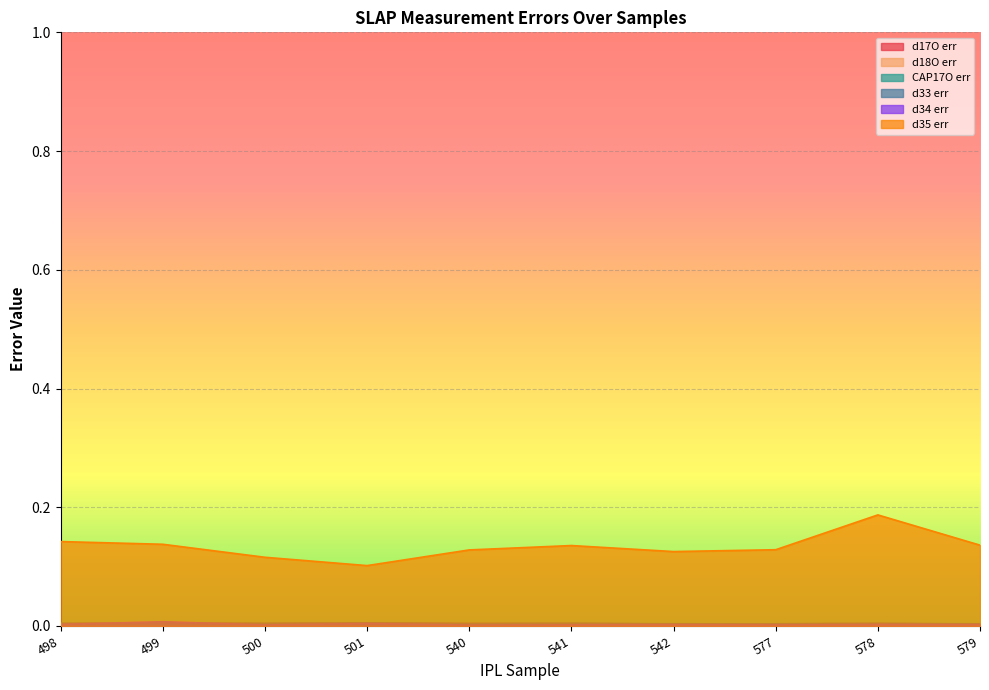

How many times do d34 err and CAP17O err cross each other?

2